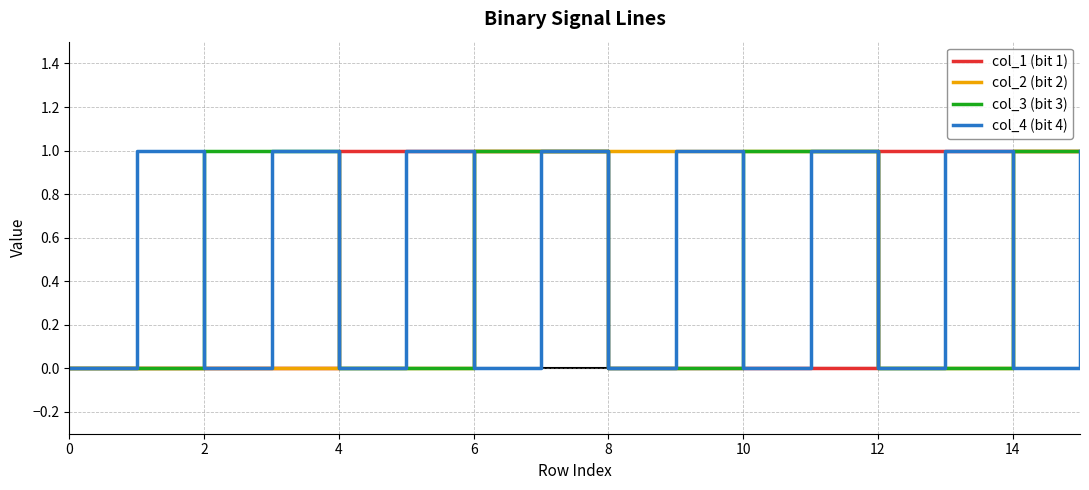

How many times do col_1 (bit 1) and col_4 (bit 4) cross each other?

2